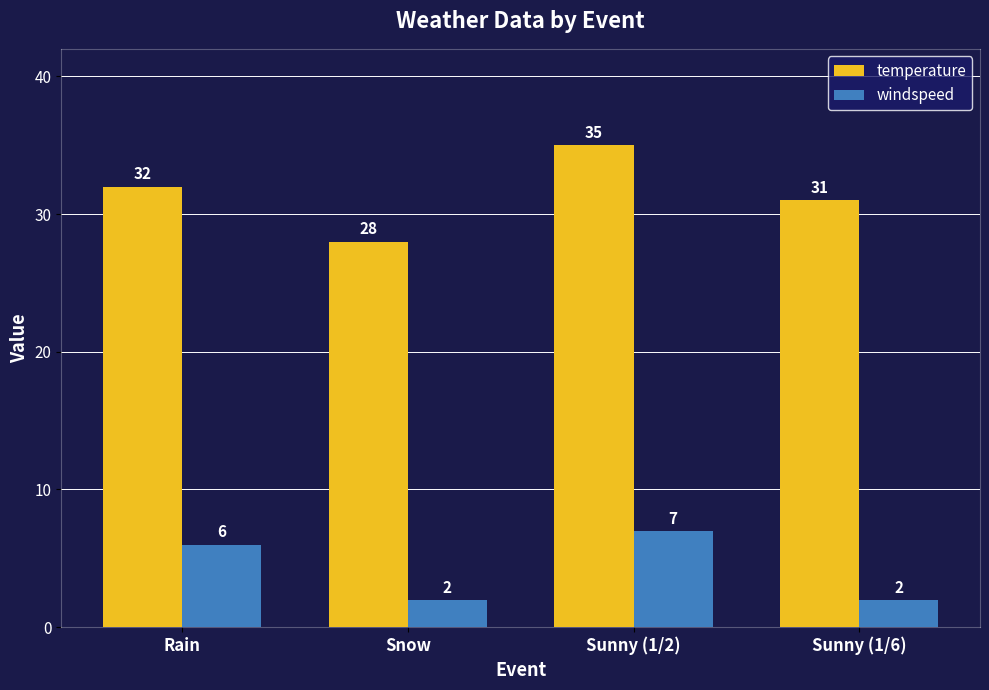

Reading right to left, extract all data points from this chart.

temperature: Sunny (1/6)=31	Sunny (1/2)=35	Snow=28	Rain=32
windspeed: Sunny (1/6)=2	Sunny (1/2)=7	Snow=2	Rain=6